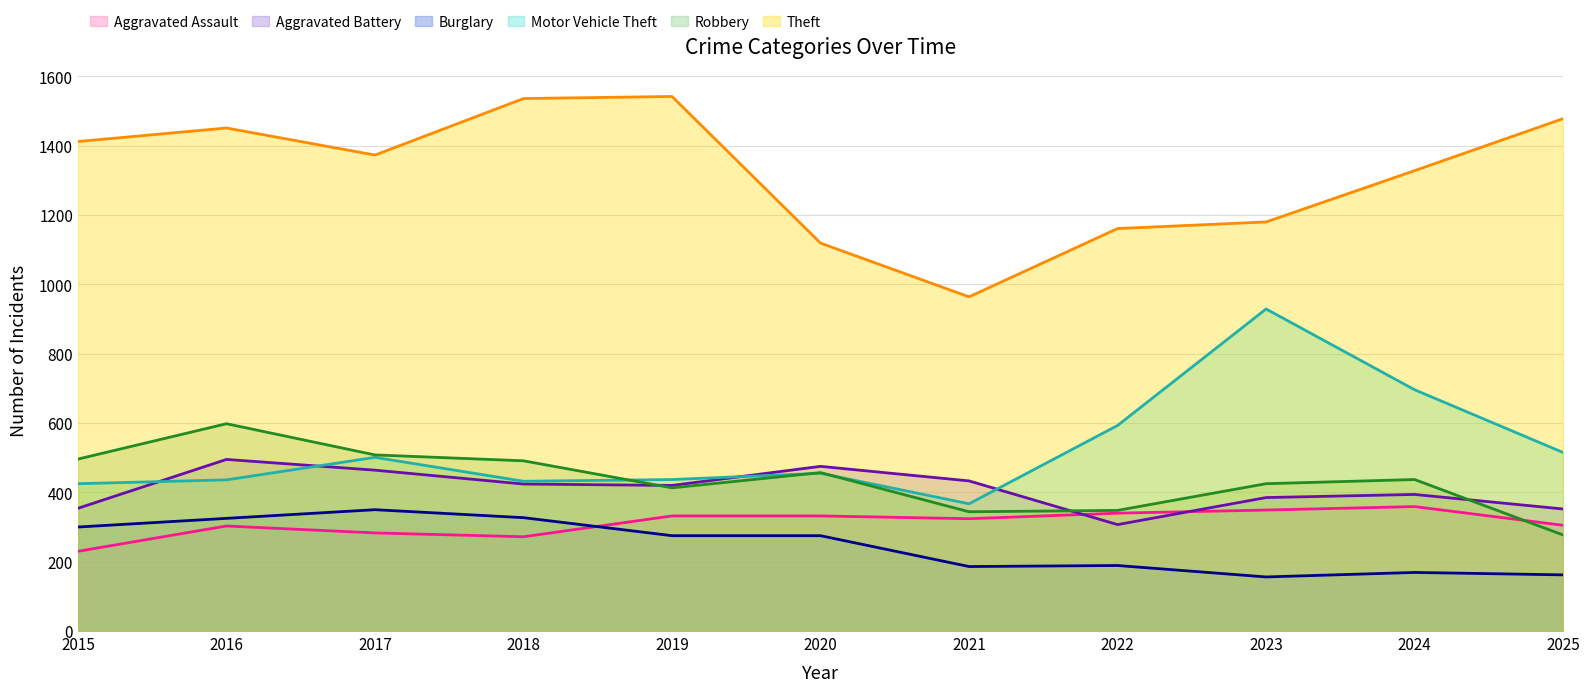

List the series in order of their peak value, highest first.

Theft, Motor Vehicle Theft, Robbery, Aggravated Battery, Aggravated Assault, Burglary